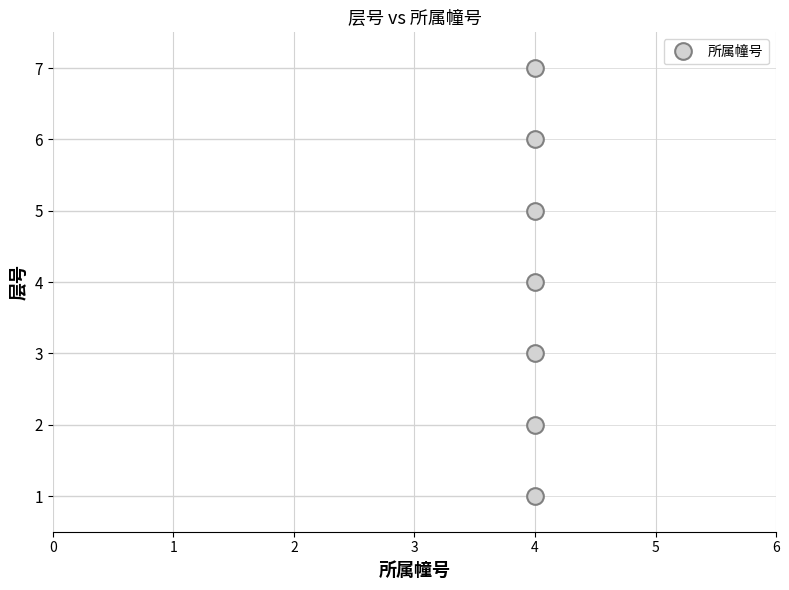

Count the number of data series in this chart.

1